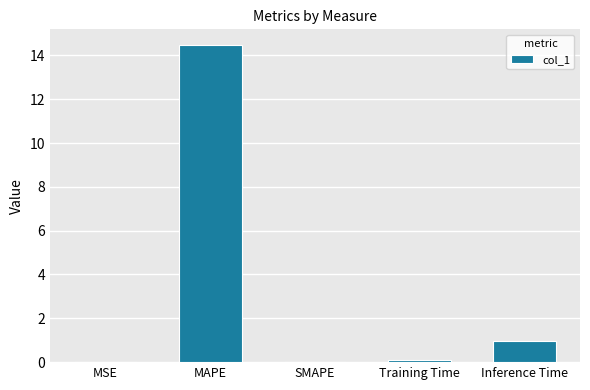

What is the sum of the values at MAPE and Inference Time?

15.4